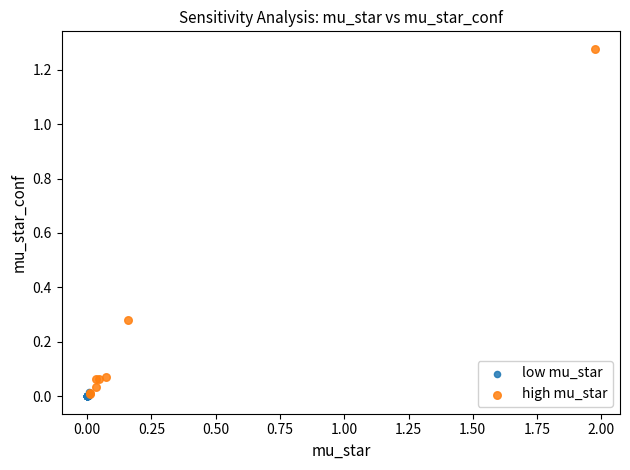

Which series has the widest spread of Y values?

high mu_star